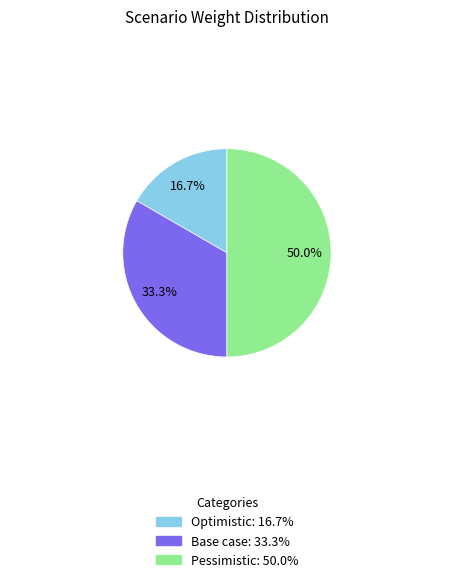

Is it true that Base case is 45% of the pie?

False